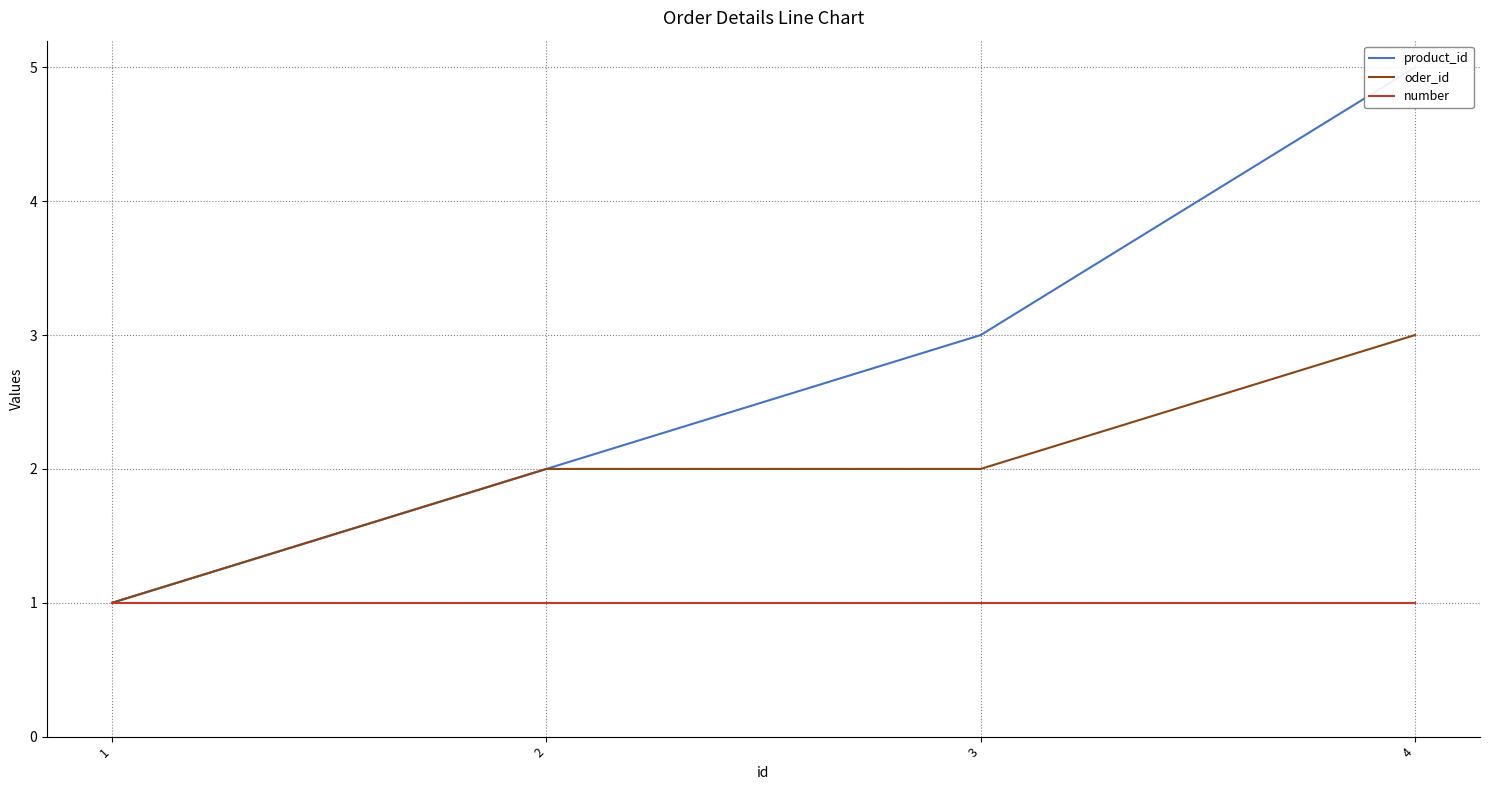

What is the sum of all oder_id values?

8